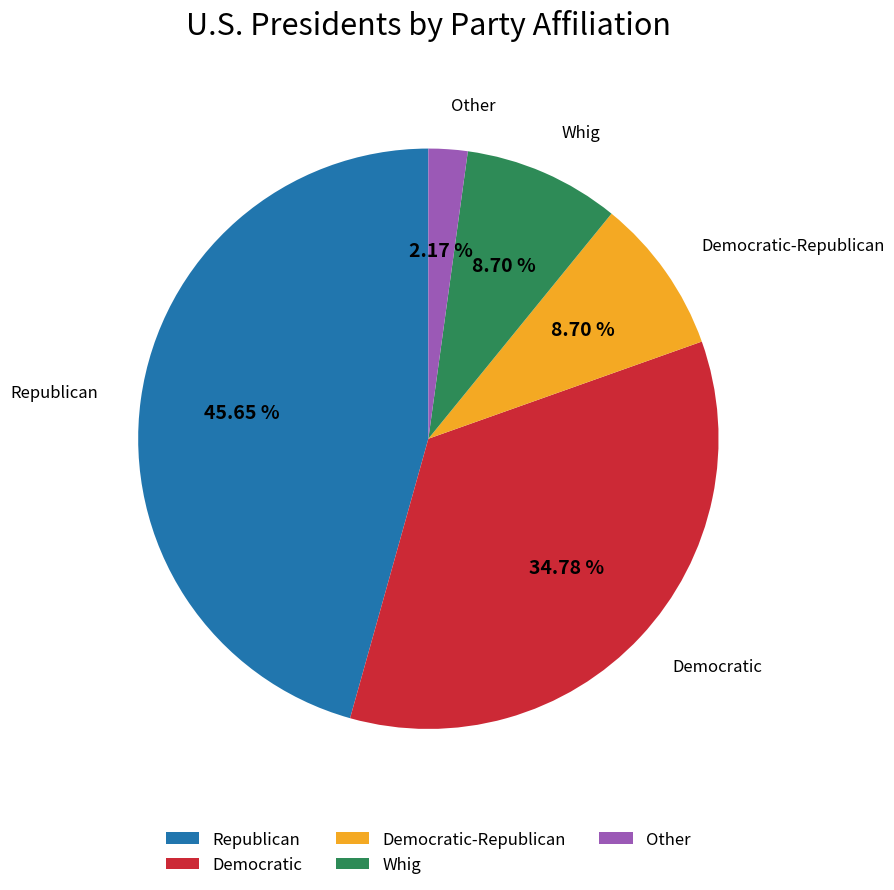

Is it true that Democratic-Republican is 15% of the pie?

False